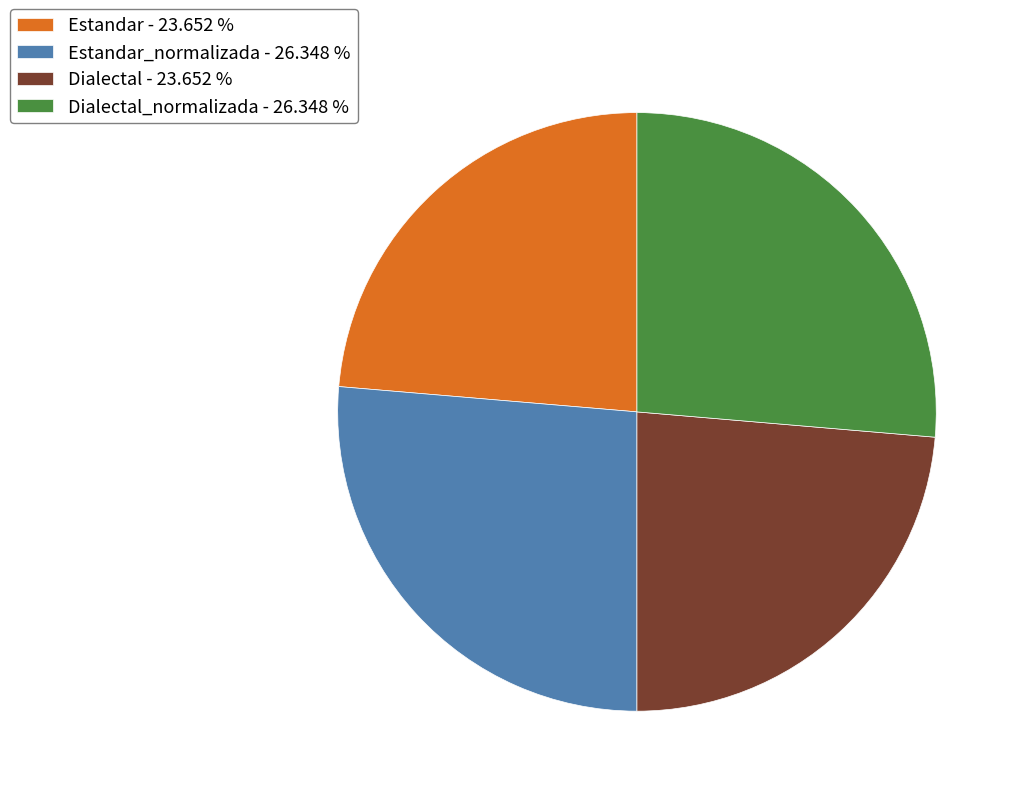

Is there any slice that represents more than half of the pie?

No